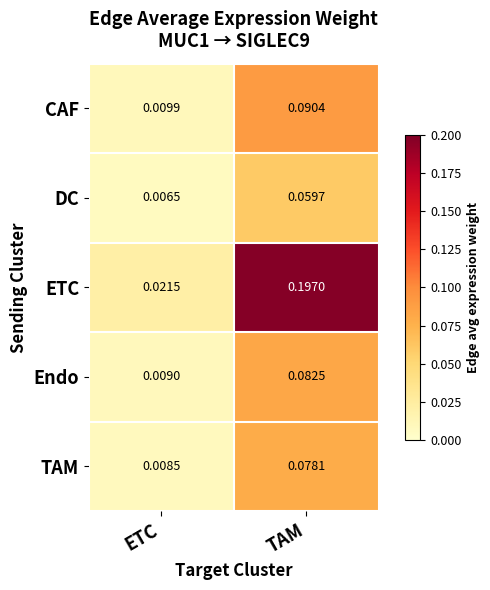

At which category is the sum across all series the highest?

TAM